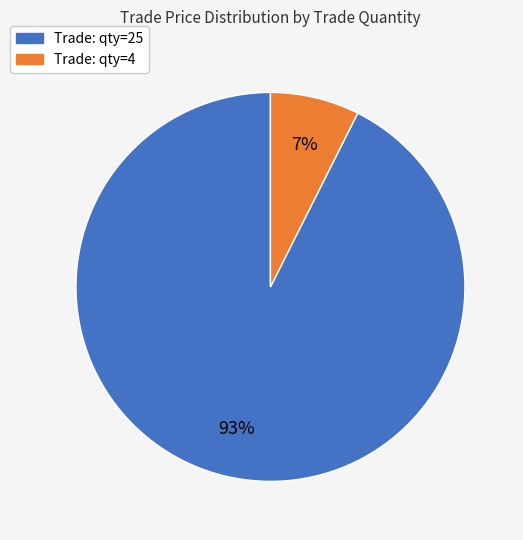

Is there a majority slice in this chart?

Yes